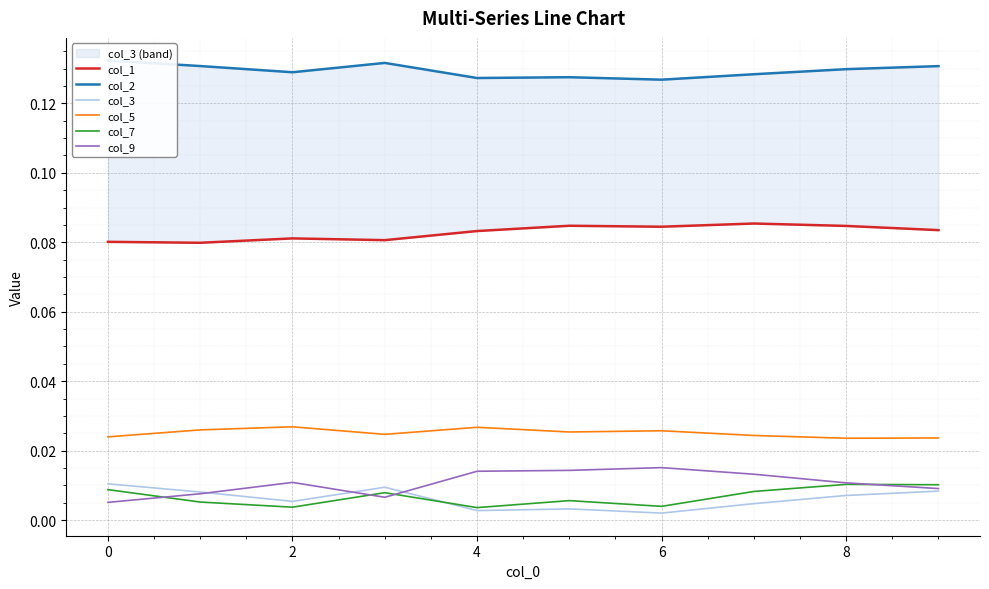

True or false: col_5 and col_3 cross at least once.

False